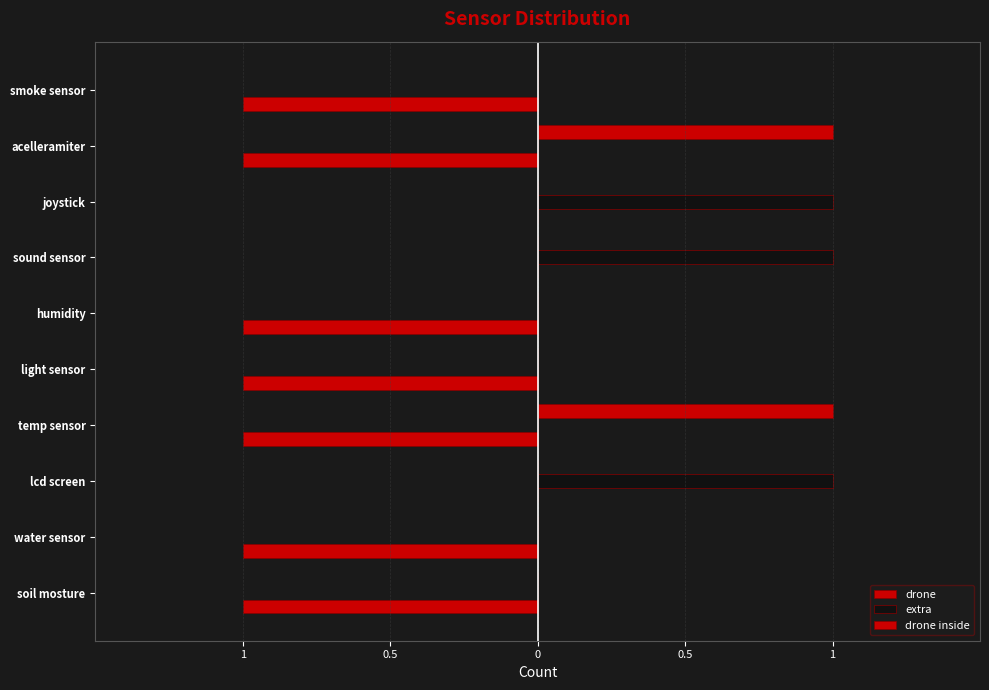

What is the difference between the maximum and second lowest values in the extra series?

1